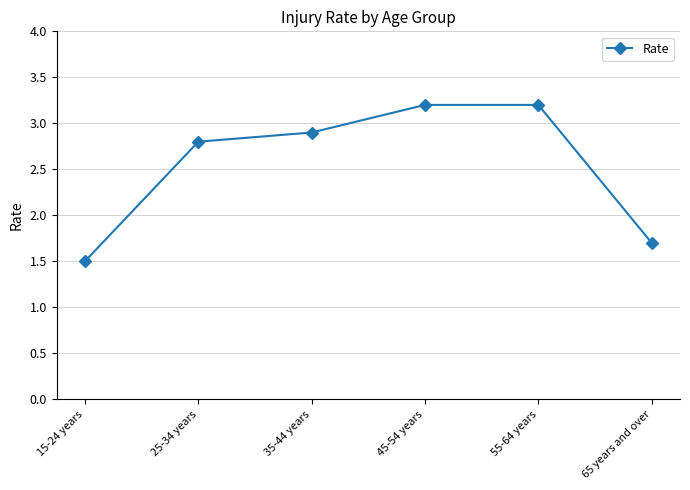

Reading left to right, what are all the values shown in this chart?

1.5	2.8	2.9	3.2	3.2	1.7